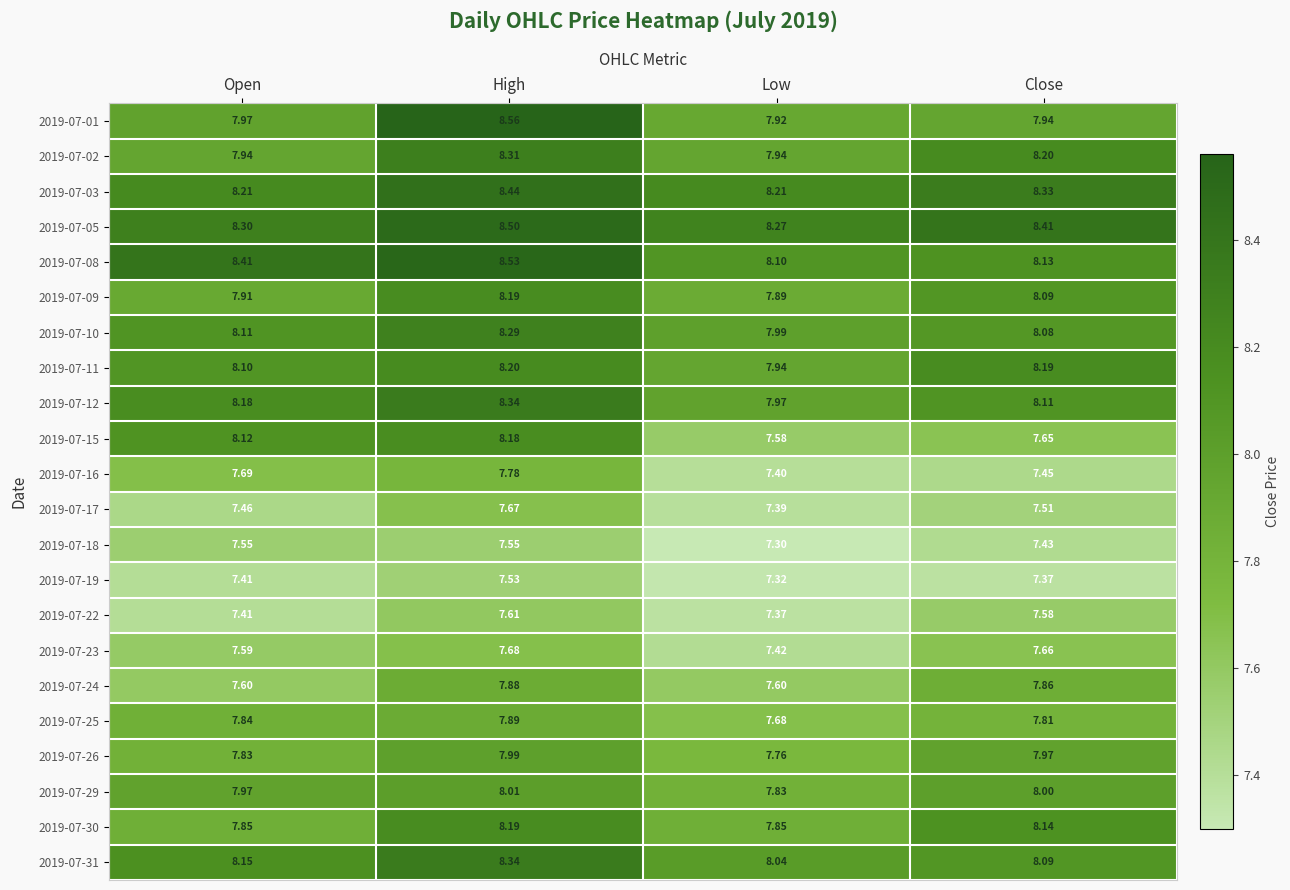

Which category has the lowest value in the 2019-07-11 series?

Low